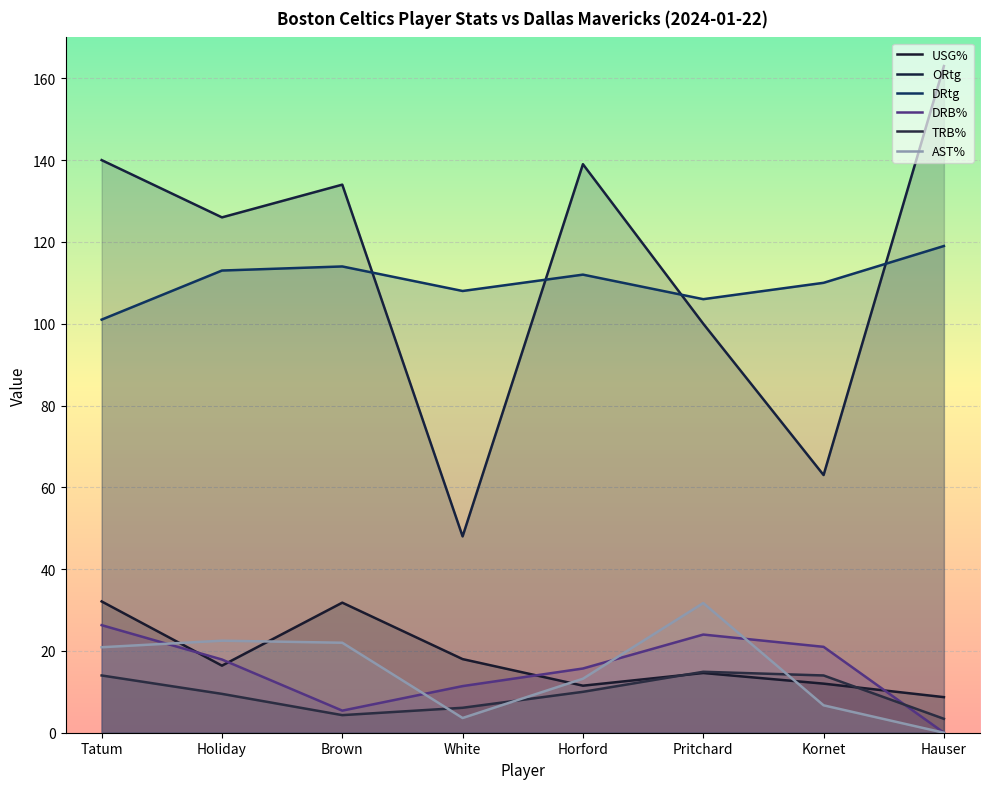

Which series ends up on top after the final intersection of DRB% and USG%?

USG%